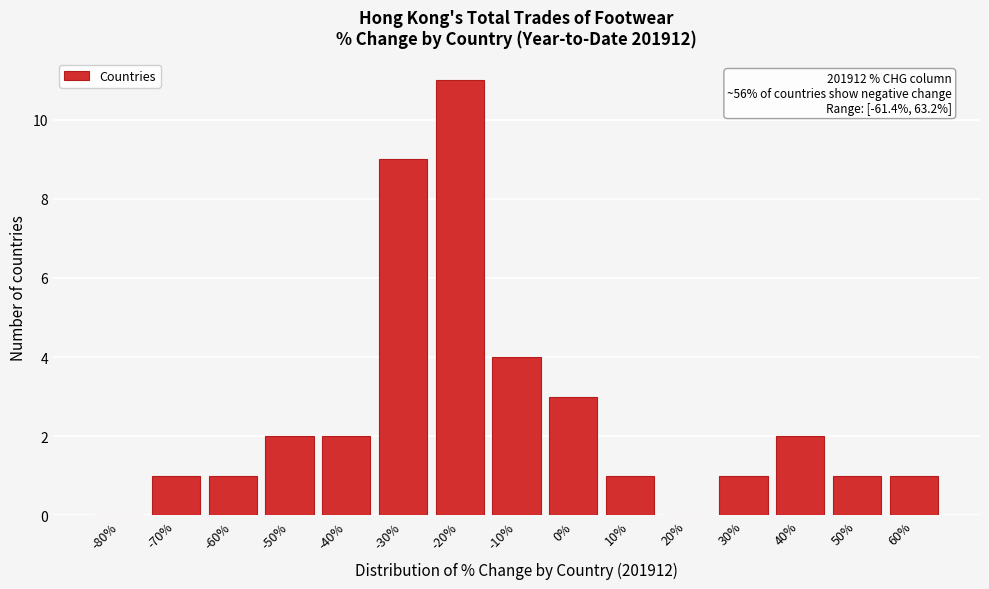

Reading right to left, extract all data points from this chart.

60%=1	50%=1	40%=2	30%=1	20%=0	10%=1	0%=3	-10%=4	-20%=11	-30%=9	-40%=2	-50%=2	-60%=1	-70%=1	-80%=0